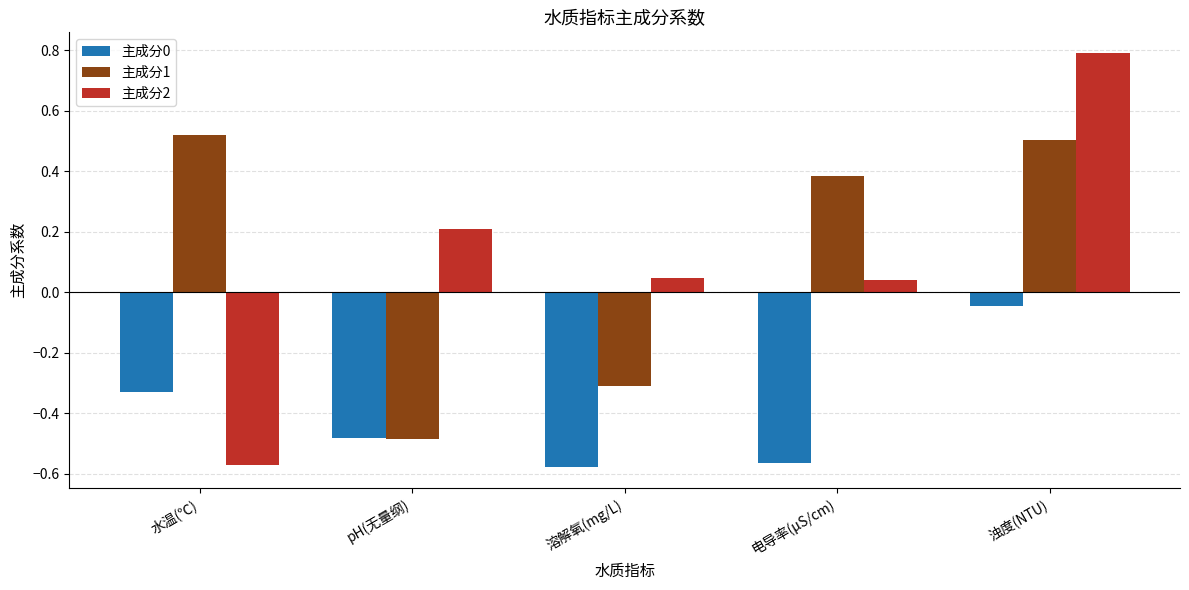

What is the label of the 2nd bar from the right?

电导率(μS/cm)